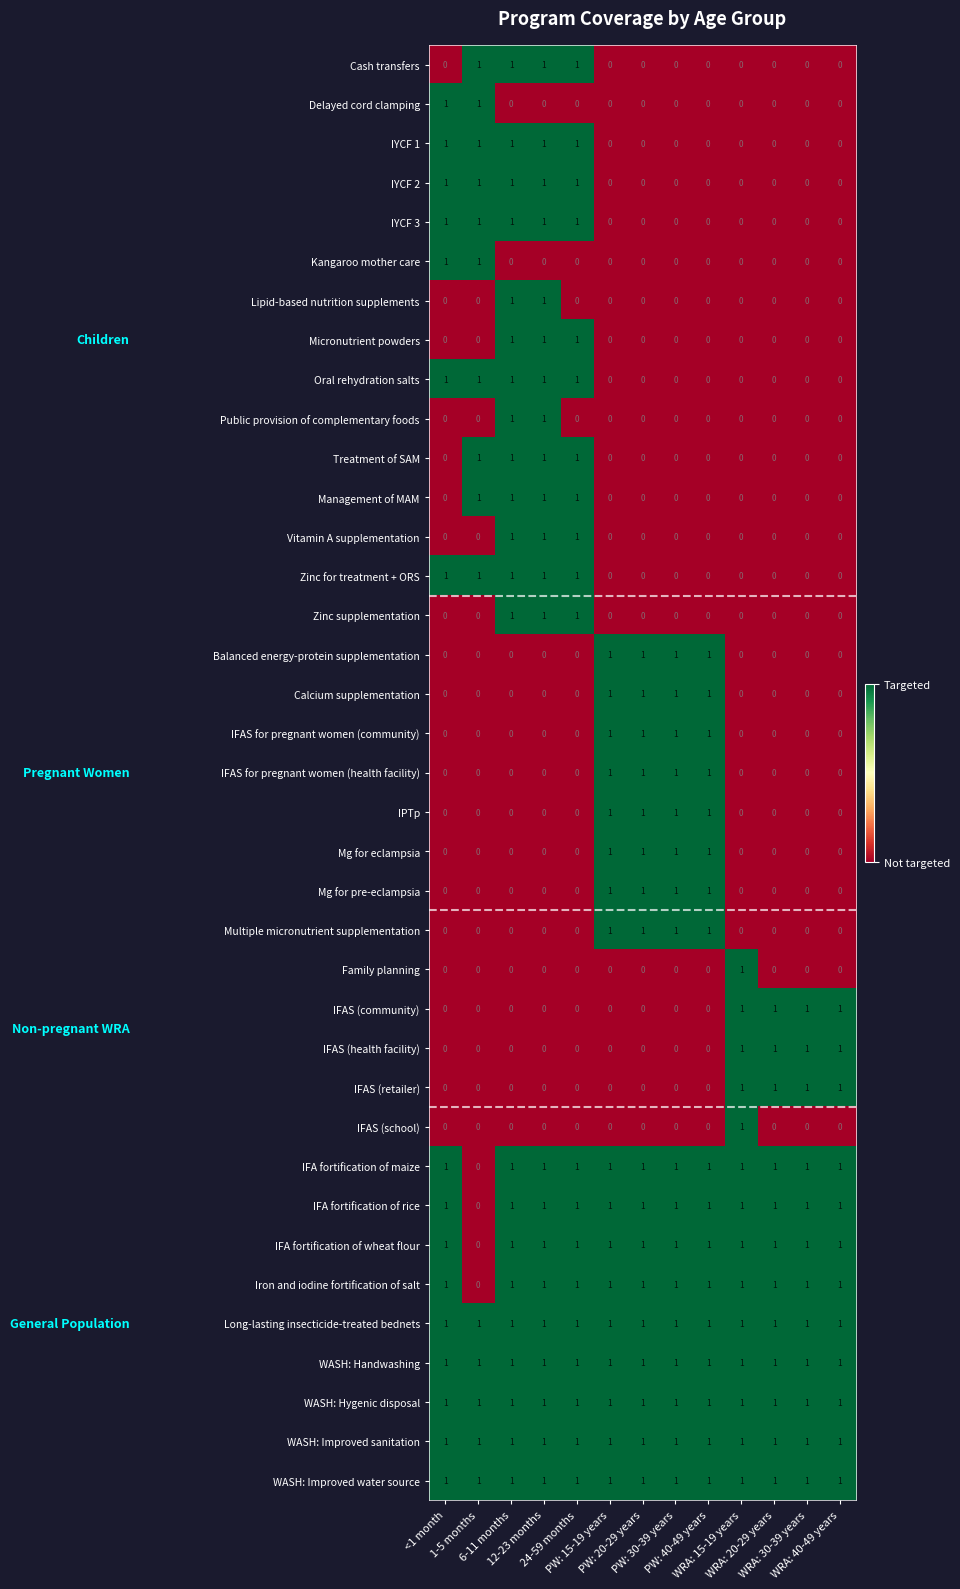

What is the sum of all WASH: Improved sanitation values?

13